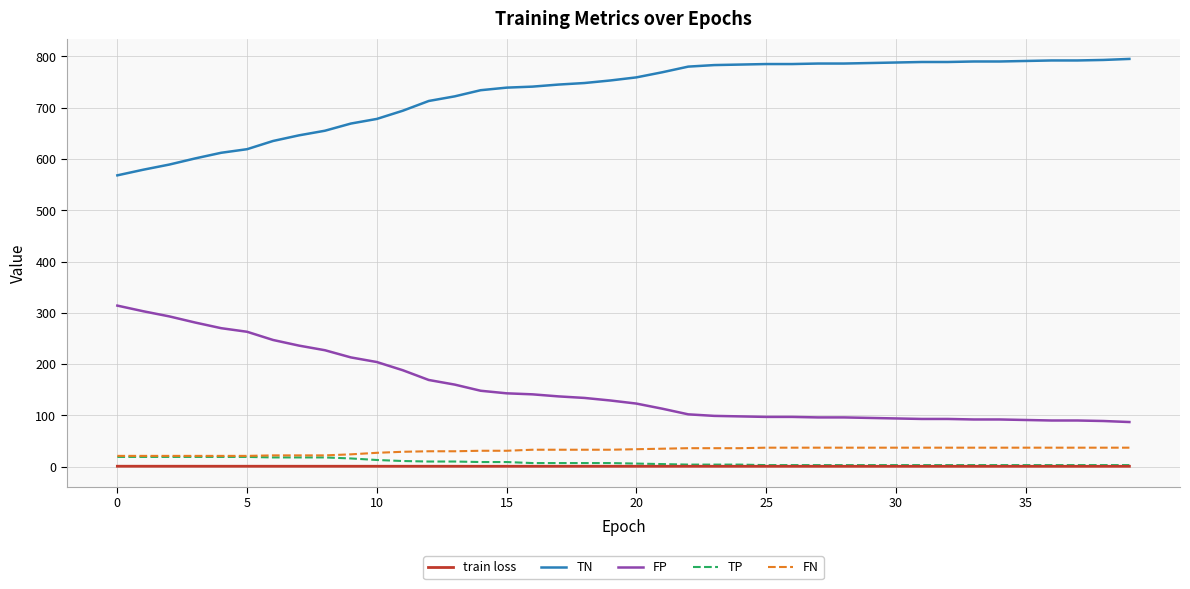

True or false: TP and TN intersect in this chart.

False